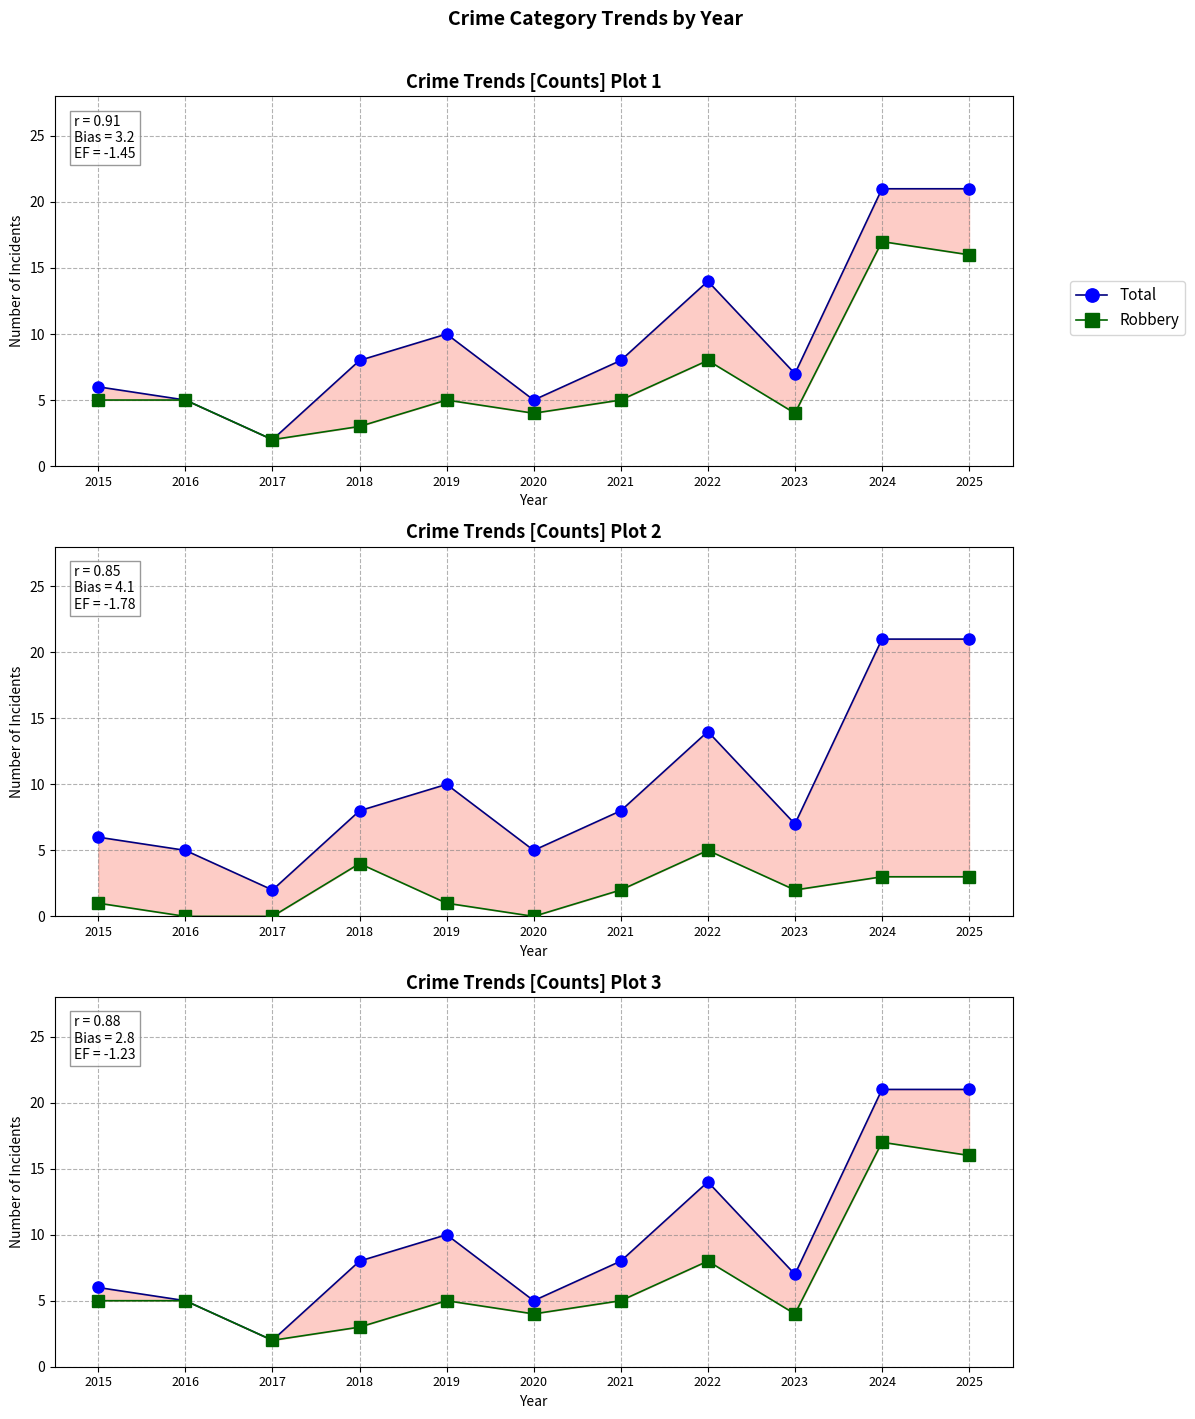

What is the spread (max minus min) of values at 2022?

9